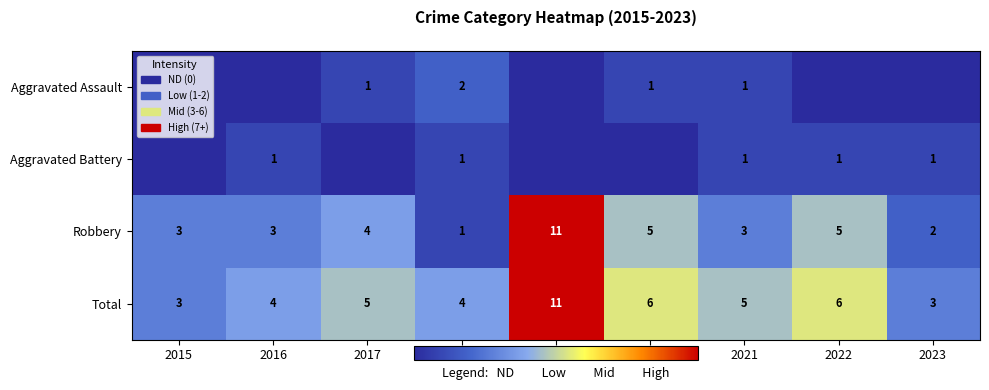

At which category is the sum across all series the highest?

2019